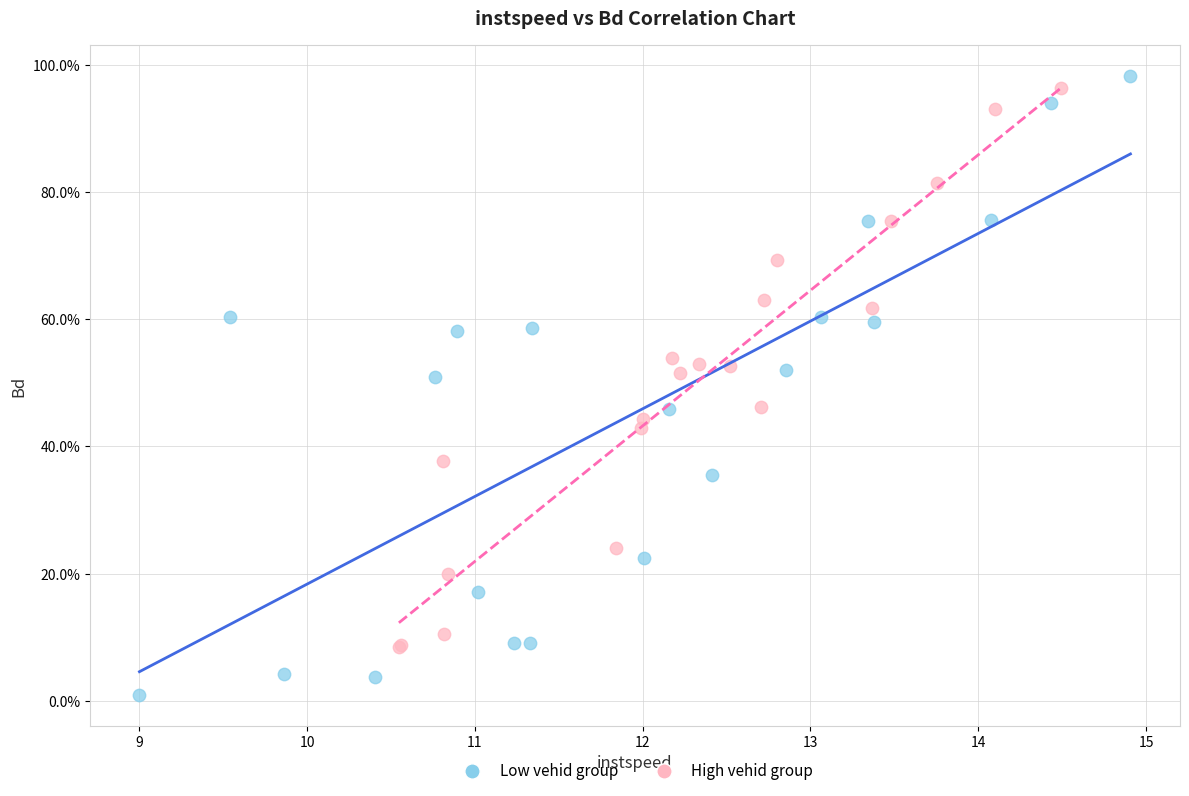

What are all the series names shown in the legend?

Low vehid group, High vehid group